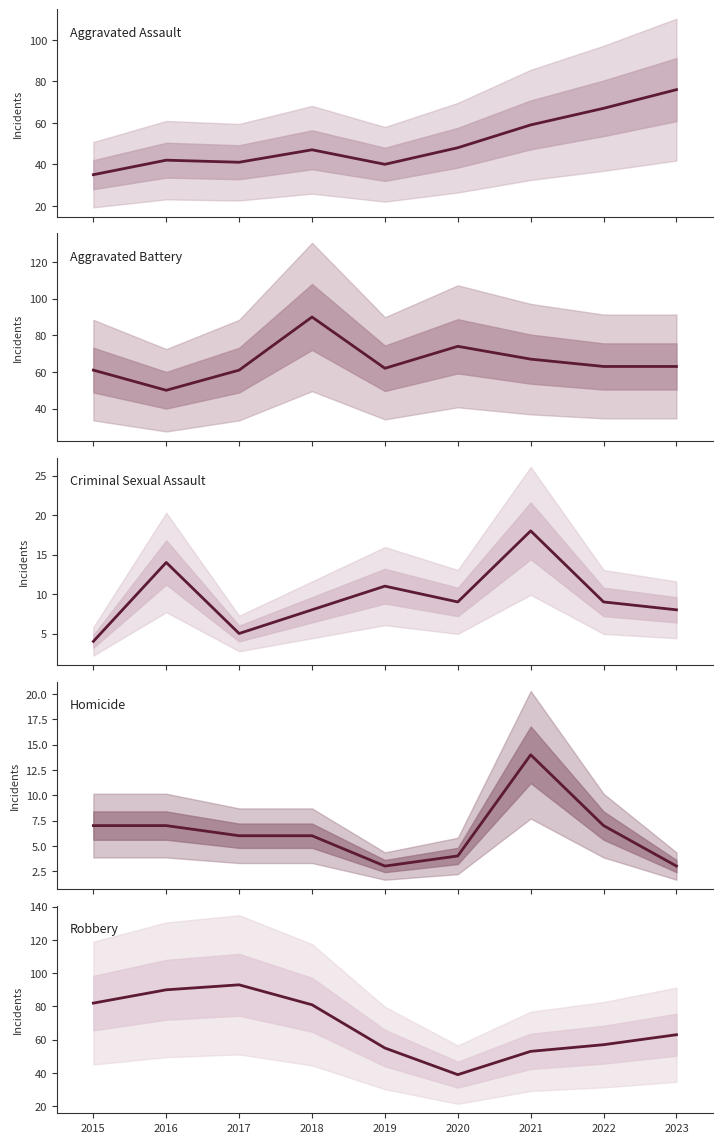

What is the difference between the Robbery values at 2022 and 2021?

4